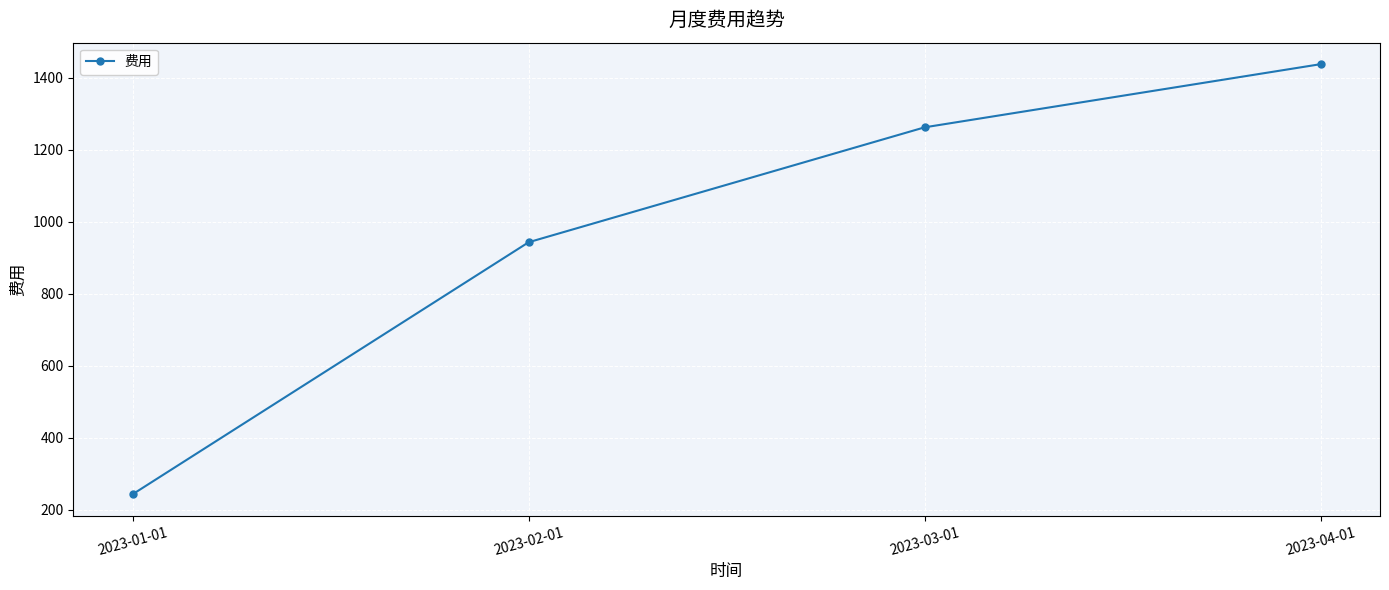

What position from the right is 2023-04-01?

1